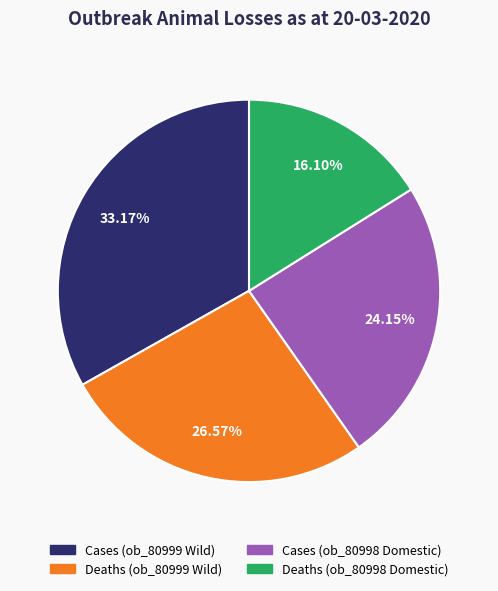

How many segments does this pie chart have?

4